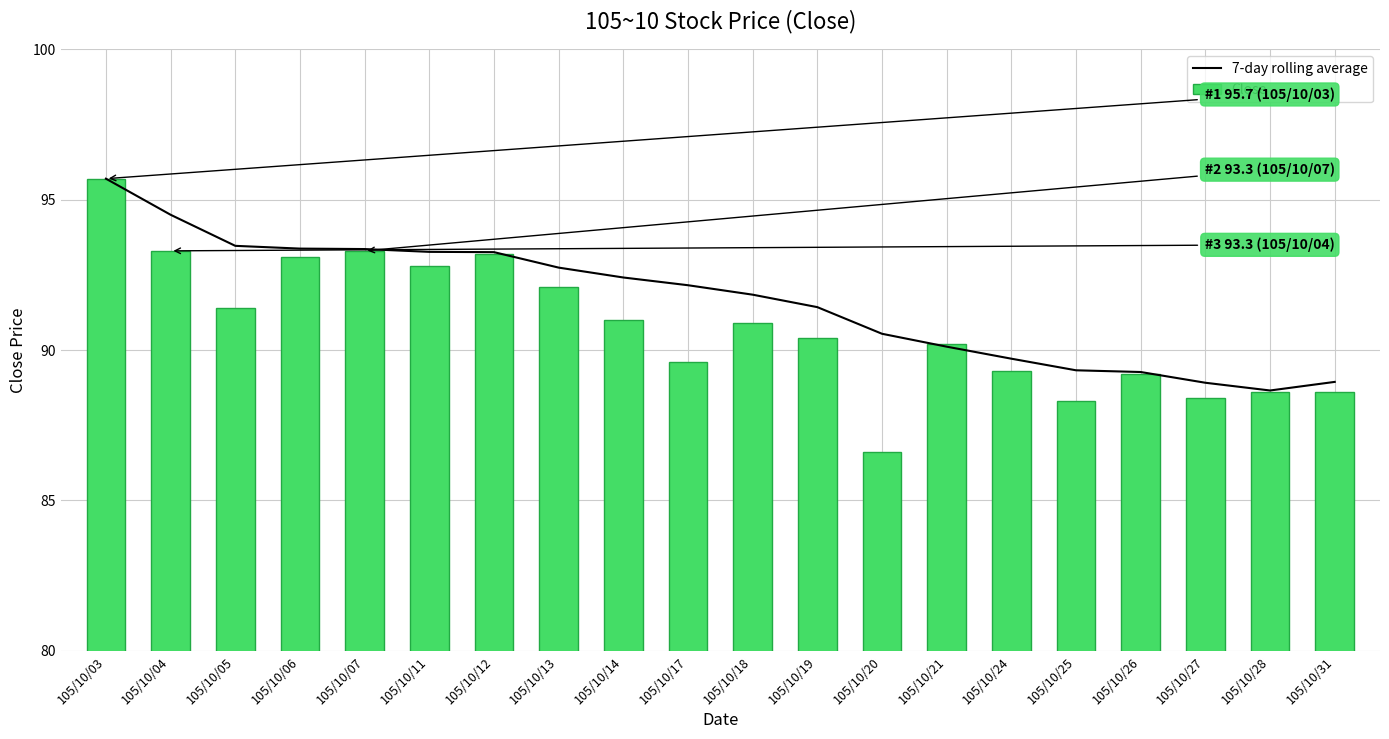

Which series has the largest range (max minus min)?

Close